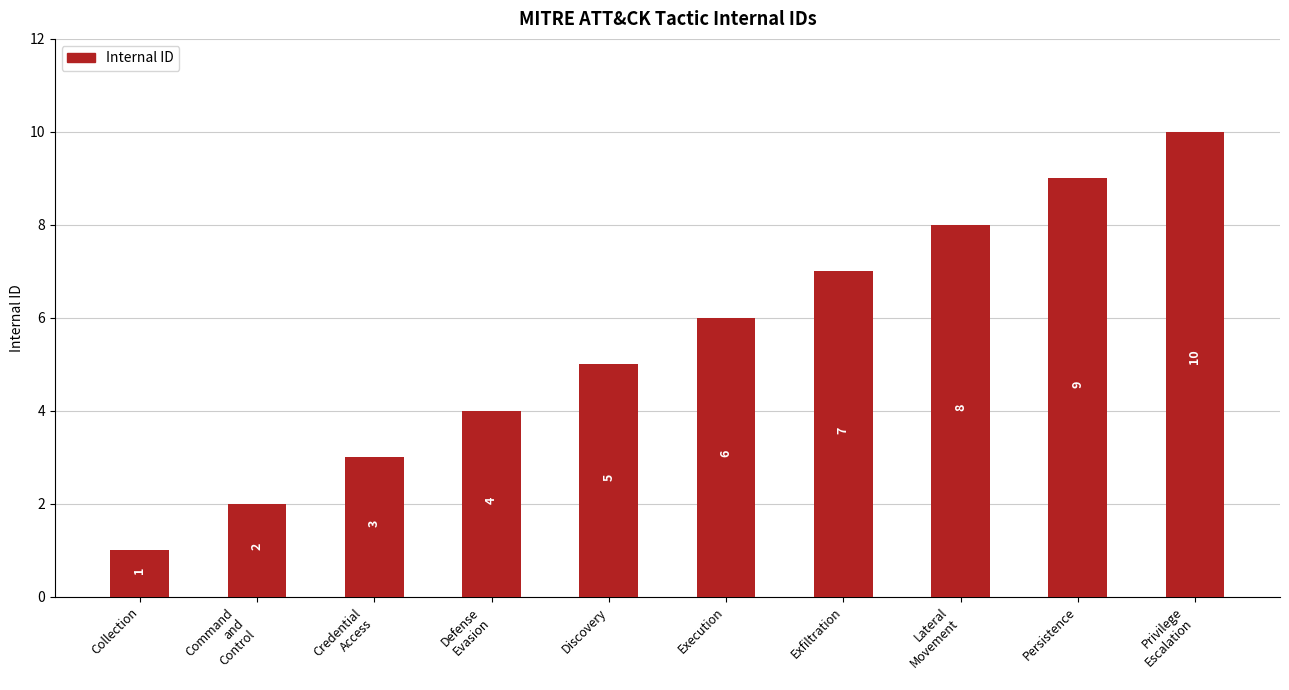

What is the sum of all values?

55